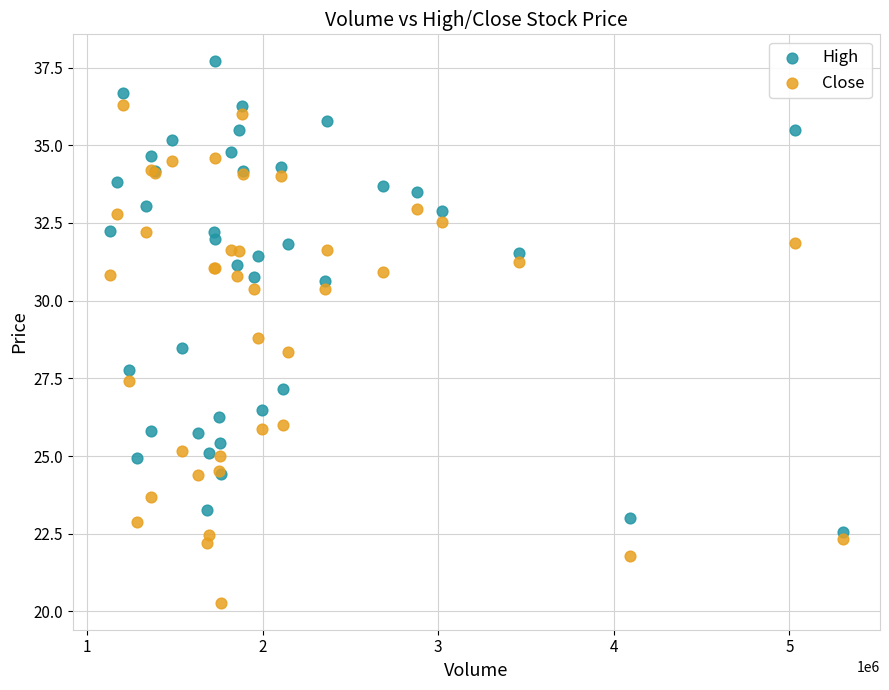

Which series reaches the minimum Y coordinate?

Close